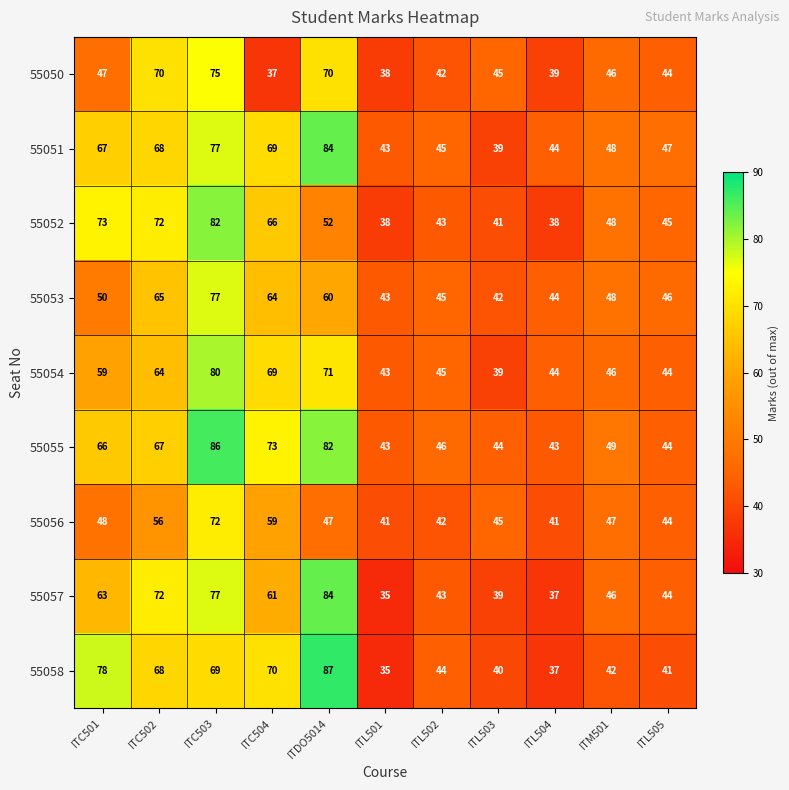

At which category does the chart reach its peak across all series?

ITDO5014